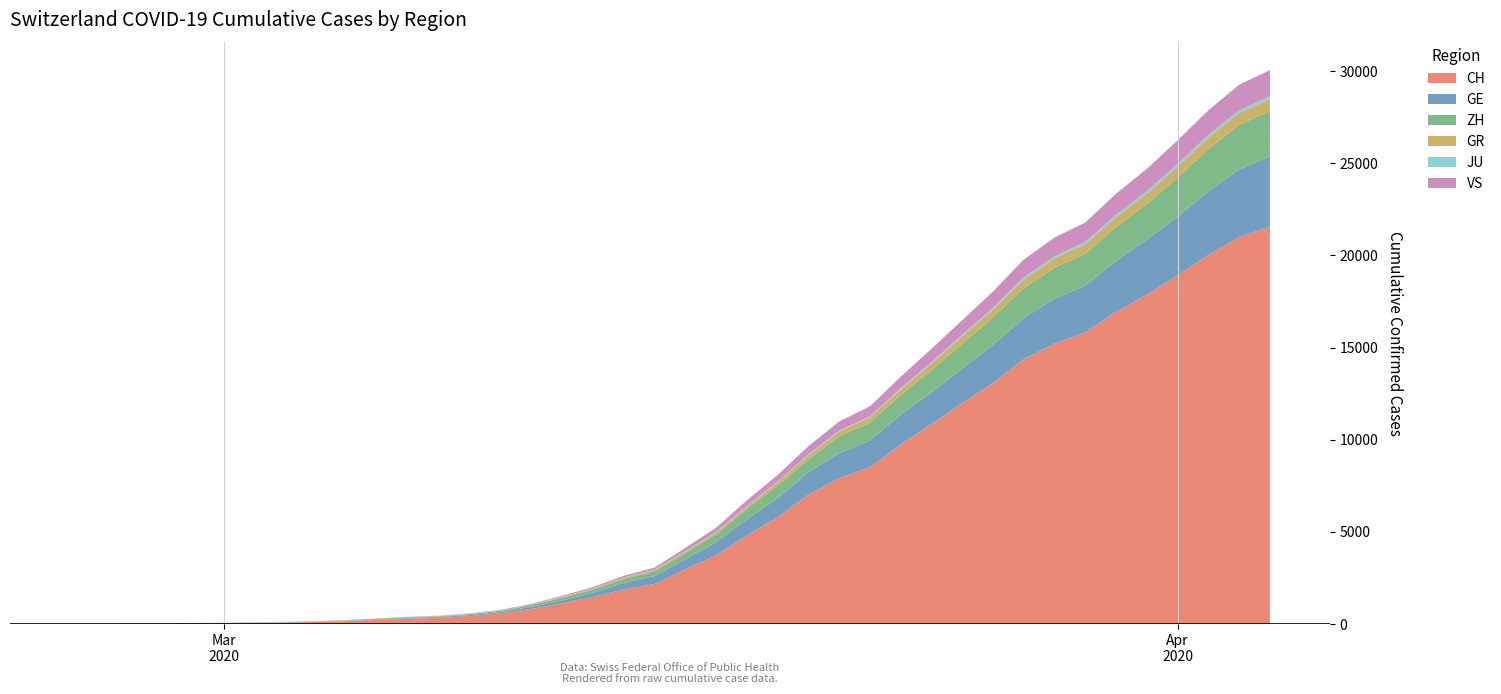

Reading right to left, extract all data points from this chart.

CH: 21574	20998	20022	18930	17867	16942	15822	15220	14379	13076	11985	10845	9742	8503	7909	7019	5792	4805	3726	2958	2164	1869	1463	1125	807	570	419	327	280	219	142	97	69	50	36	30	20	8	4	0
GE: 3807	3669	3461	3174	2998	2756	2542	2431	2226	2068	1865	1724	1607	1450	1347	1209	1039	861	709	555	434	350	227	155	114	80	60	45	43	30	20	16	14	11	10	9	5	1	1	0
ZH: 2451	2418	2290	2126	1937	1849	1723	1691	1617	1490	1358	1213	1067	978	919	711	679	568	429	326	250	218	163	140	101	62	49	40	34	29	23	15	13	10	7	6	2	2	0	0
GR: 657	649	622	592	547	535	519	495	474	433	393	343	300	284	258	226	182	128	101	84	71	56	53	43	31	22	18	18	17	16	14	12	9	9	6	6	6	2	2	0
JU: 154	149	149	145	140	128	127	119	114	100	92	82	69	61	54	44	36	32	29	25	19	18	17	12	7	7	7	5	5	4	4	2	2	1	1	1	1	1	0	0
VS: 1418	1385	1334	1282	1211	1144	1055	1017	968	874	793	728	628	535	498	436	349	312	225	172	115	98	76	53	30	22	17	12	7	6	5	4	3	3	2	1	1	0	0	0